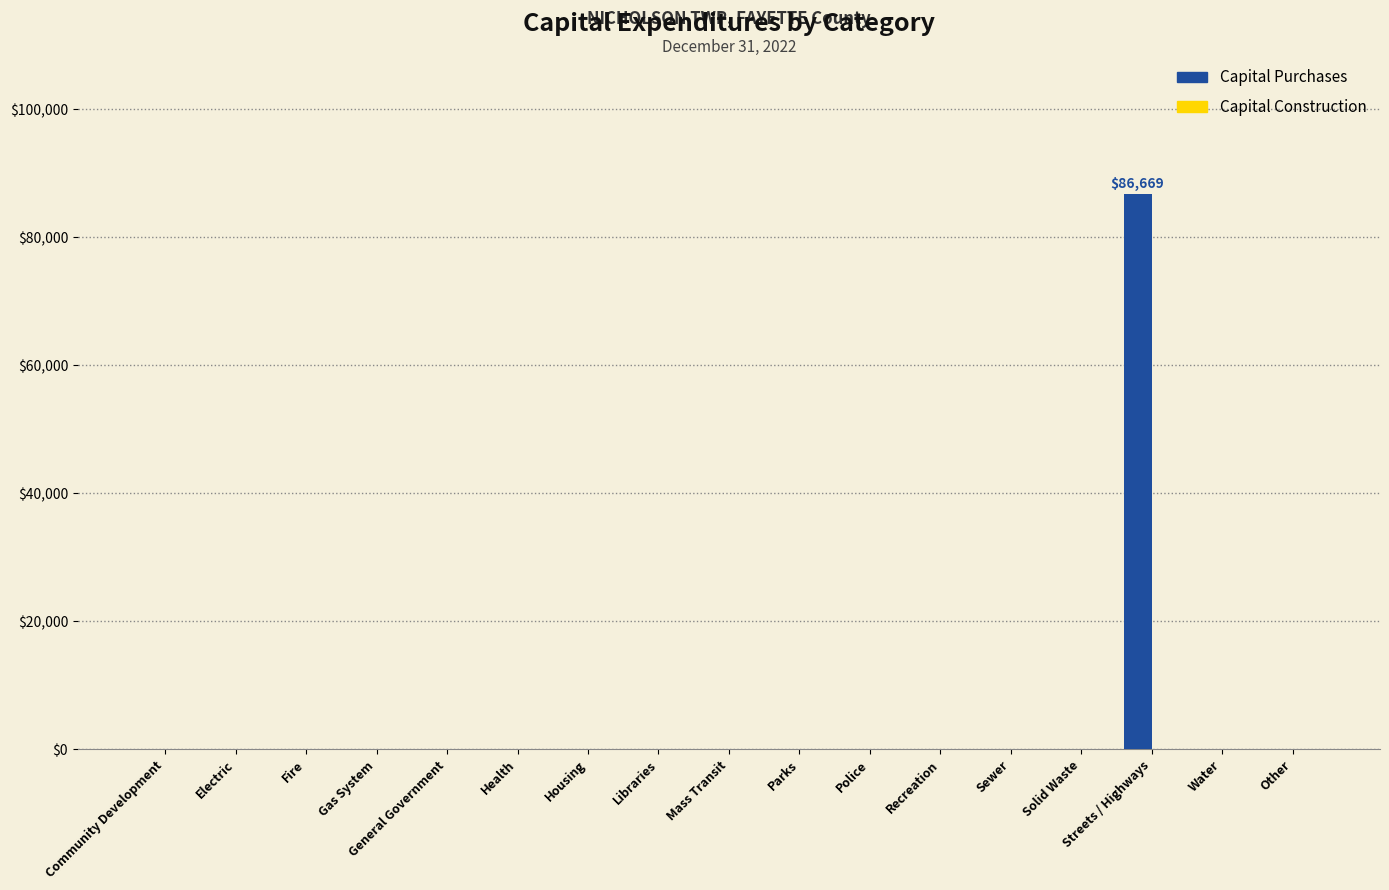

The value at Parks is 54759. True or false?

False